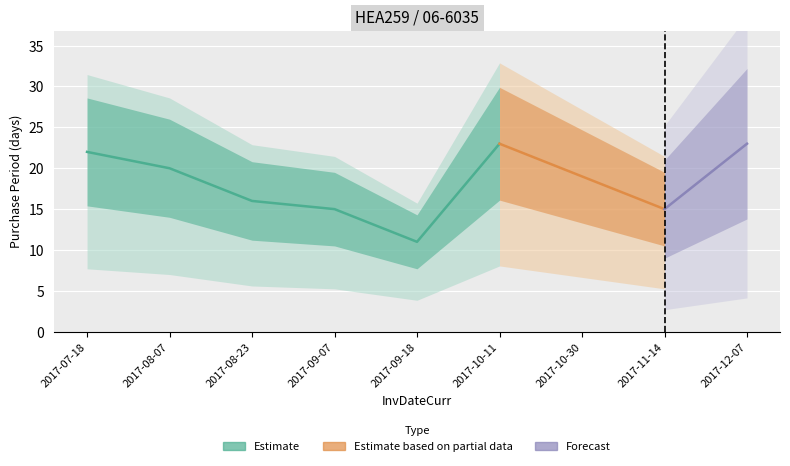

Rank the categories by value from highest to lowest.

2017-10-11, 2017-12-07, 2017-07-18, 2017-08-07, 2017-10-30, 2017-08-23, 2017-09-07, 2017-11-14, 2017-09-18